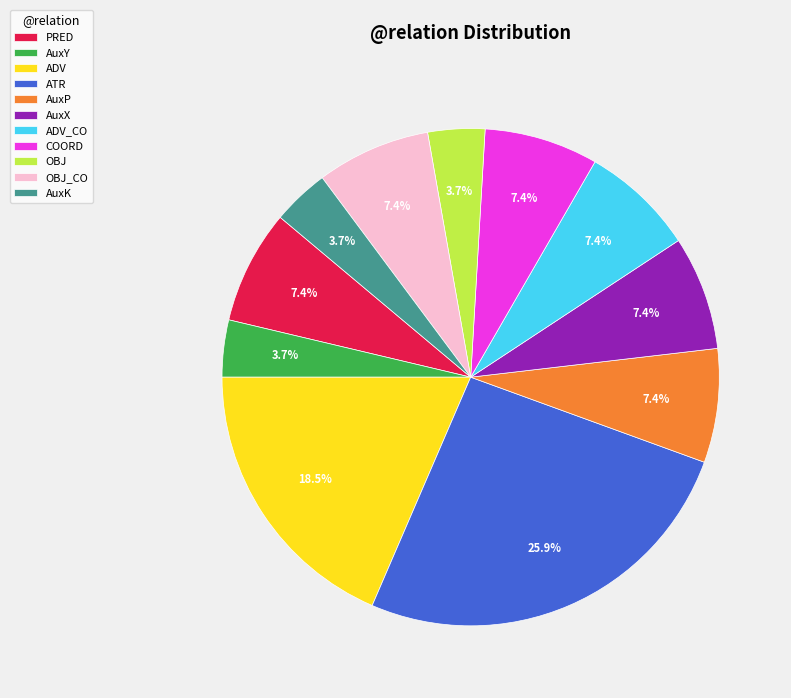

Approximately how many times larger is the value at ADV compared to AuxX?

2.5